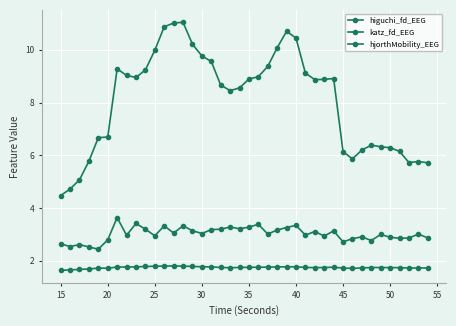

Where is the first local minimum for higuchi_fd_EEG?

20